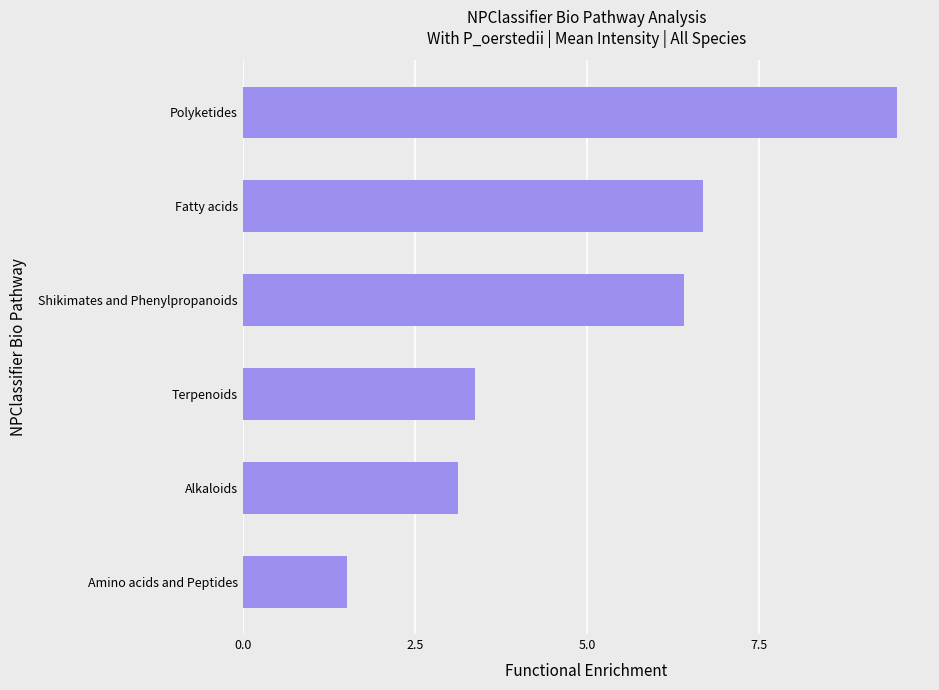

What is the difference between the second highest and second lowest values?

3.5